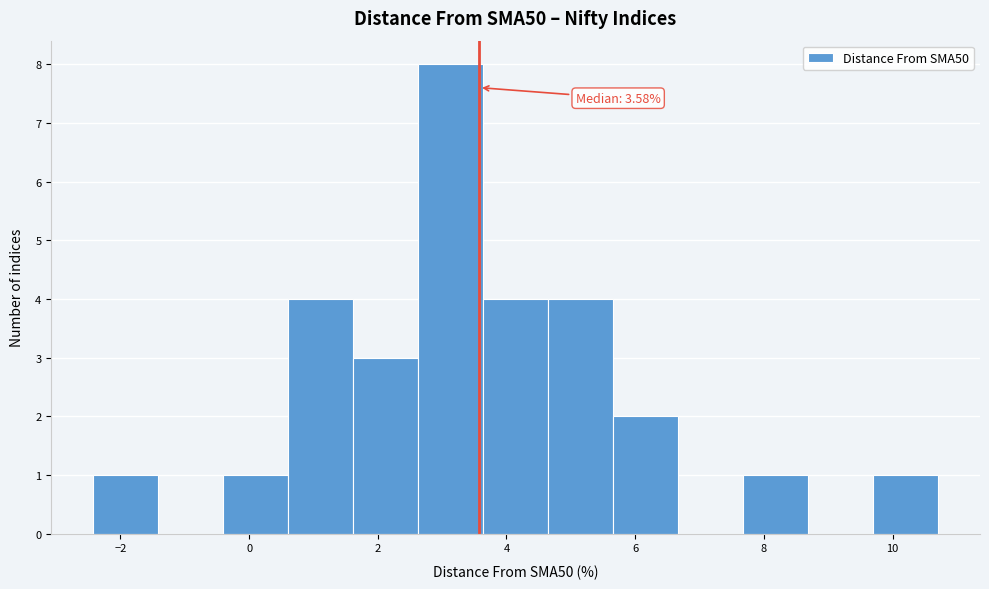

Which range on the x-axis has the tallest bar?

2.6 to 3.6